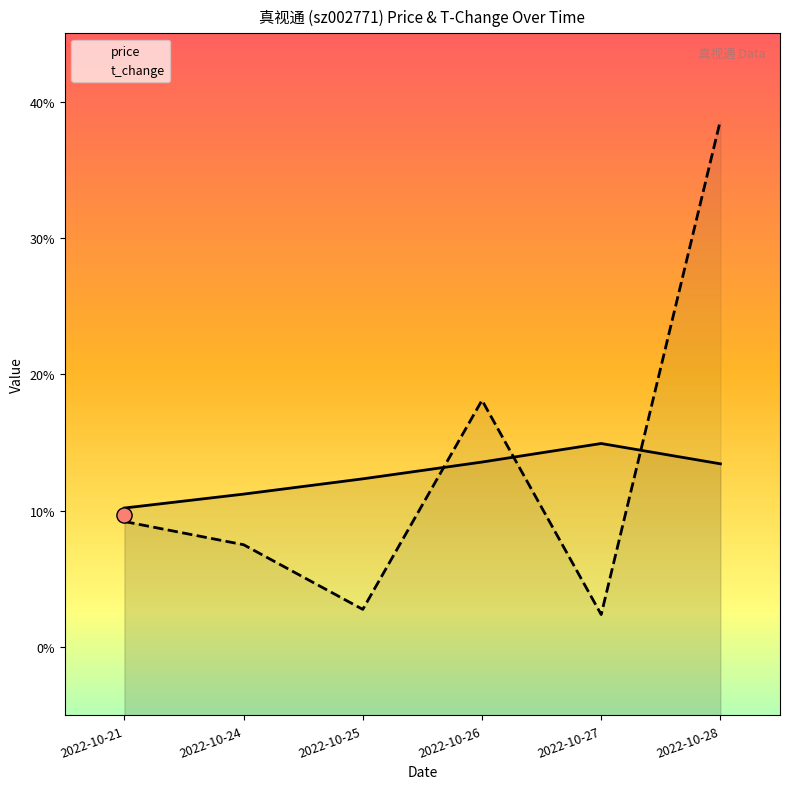

Is the value of t_change at 2022-10-27 greater than the value of price at 2022-10-21?

No